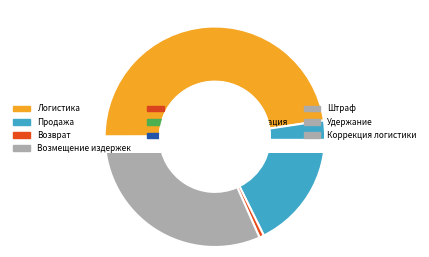

Which category has the biggest portion of the pie?

Логистика